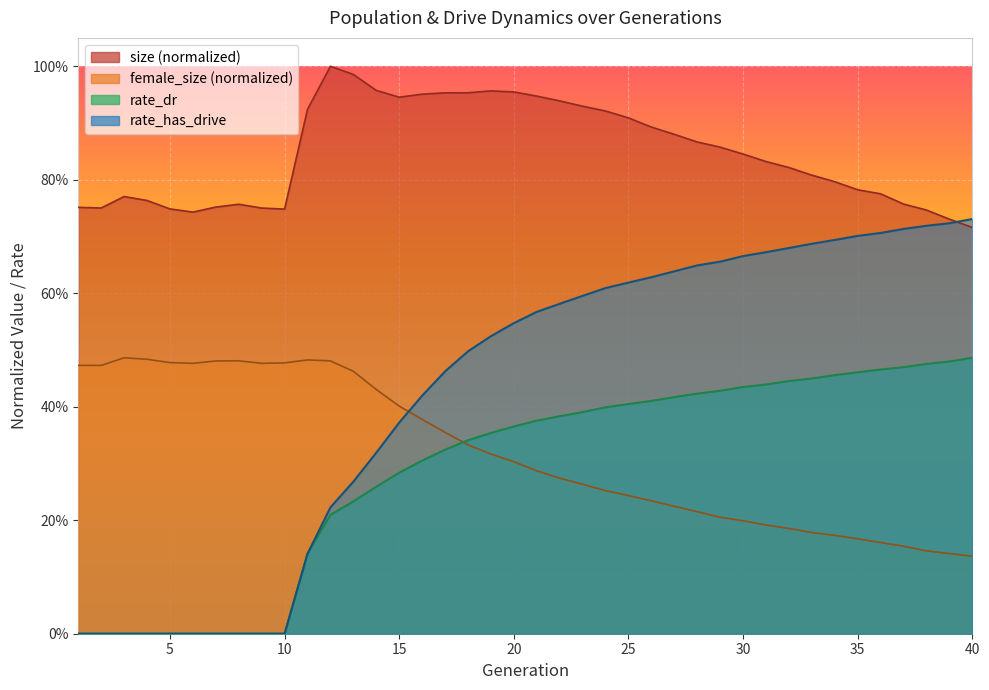

Which series changed the most between 16 and 38?

rate_has_drive